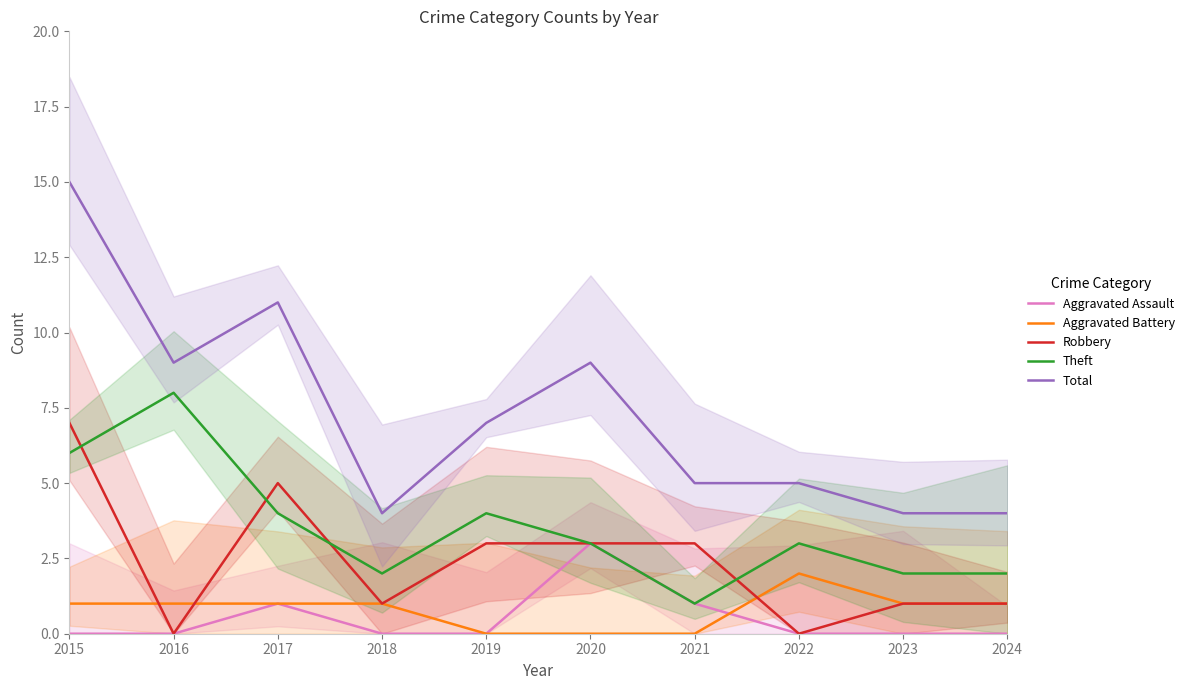

What is the sum of the Theft values at 2019 and 2016?

12